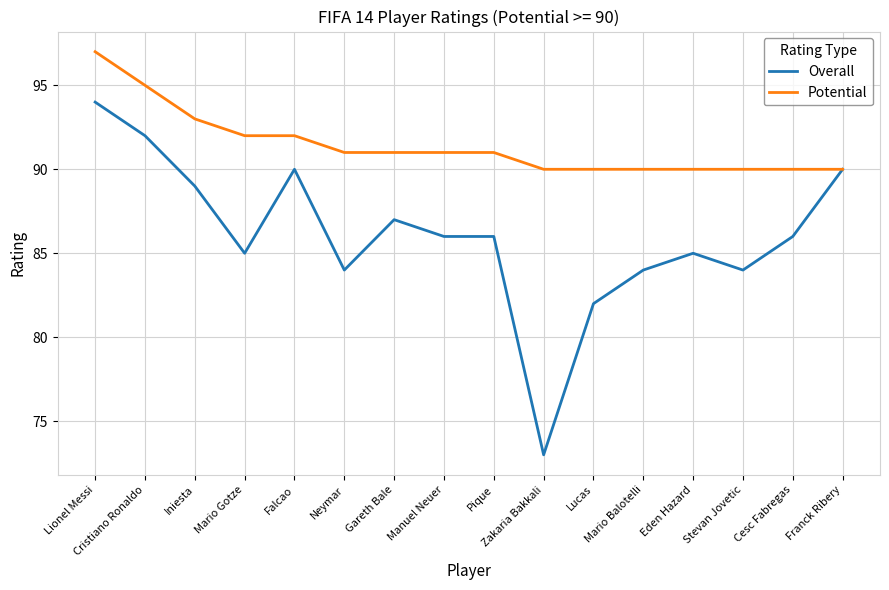

What is the spread (max minus min) of values at Mario Gotze?

7